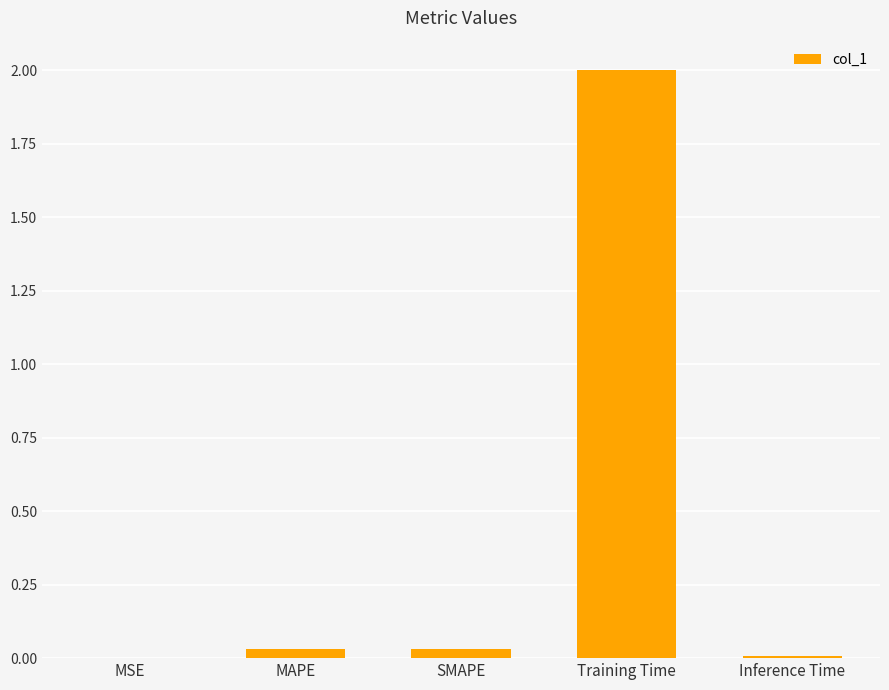

Which label corresponds to the largest value in the chart?

Training Time